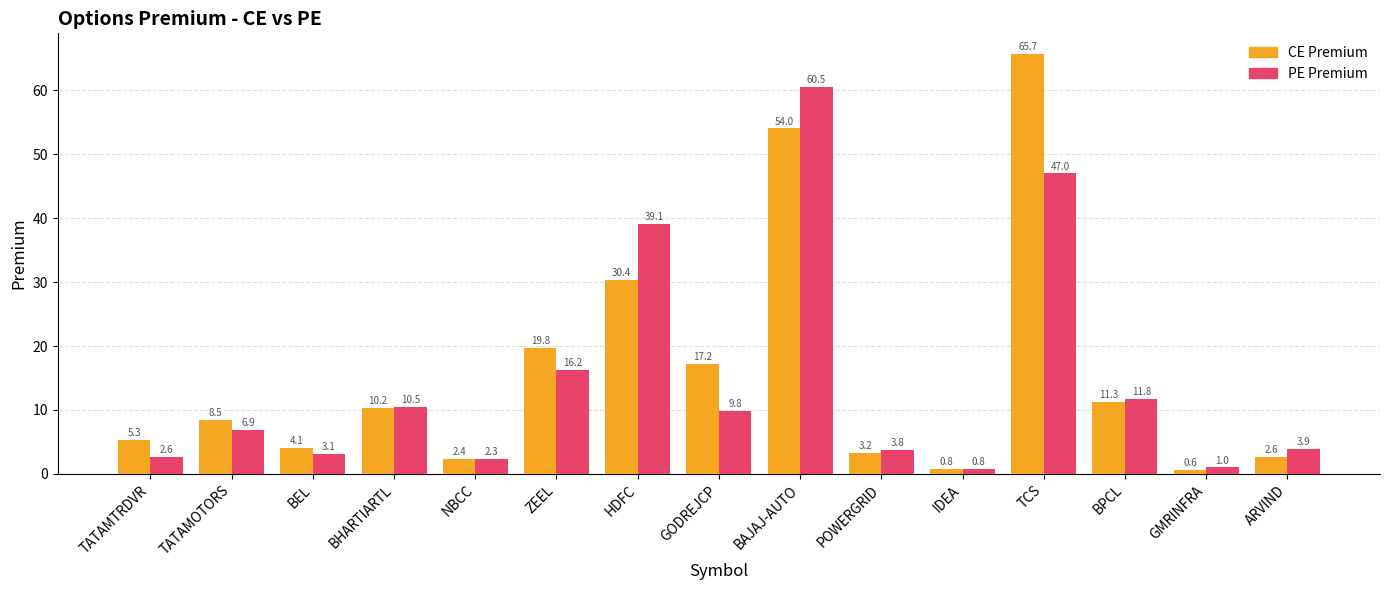

How many series are shown in this chart?

2